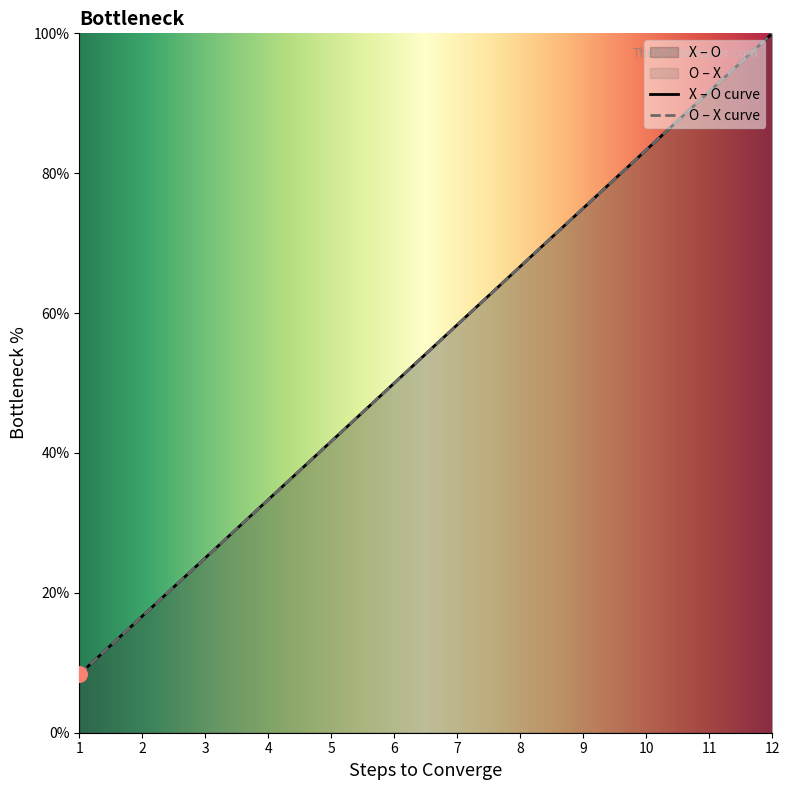

Which series has the largest total across all categories?

X – O